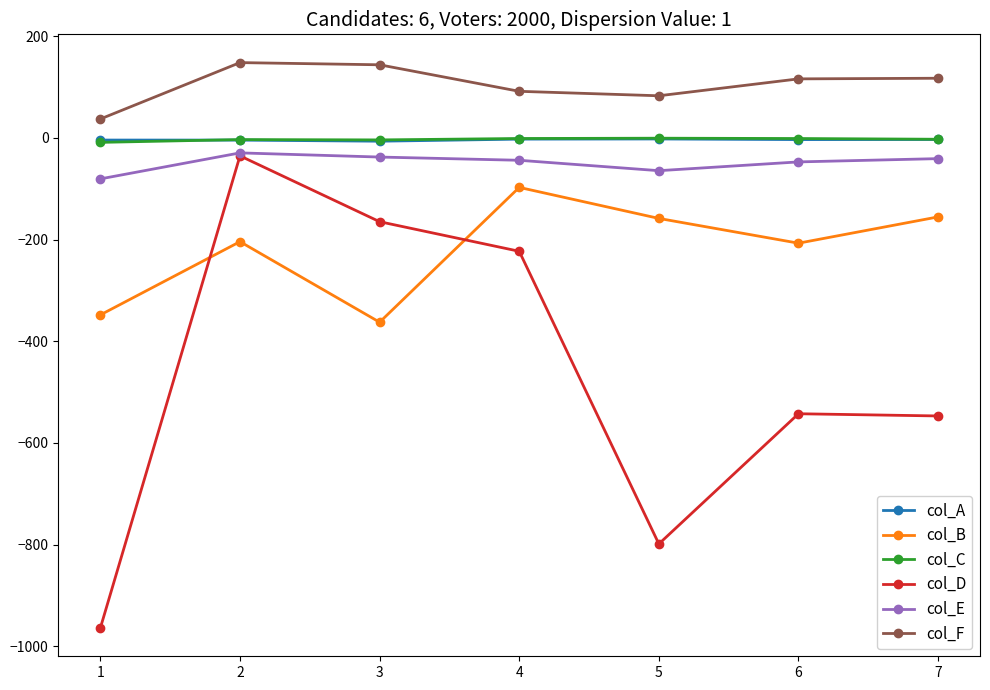

What is the smallest value displayed?

-964.2